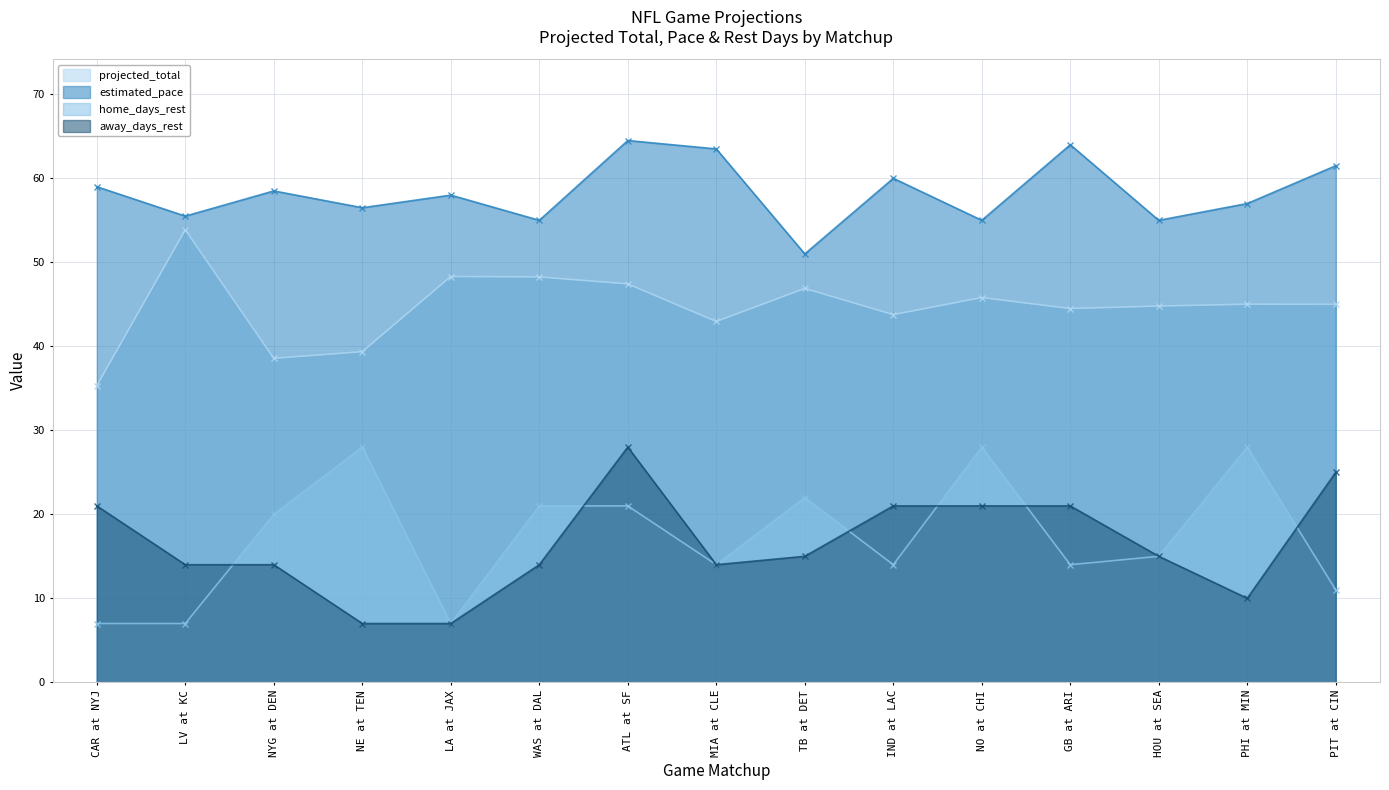

Which series has the largest total across all categories?

estimated_pace